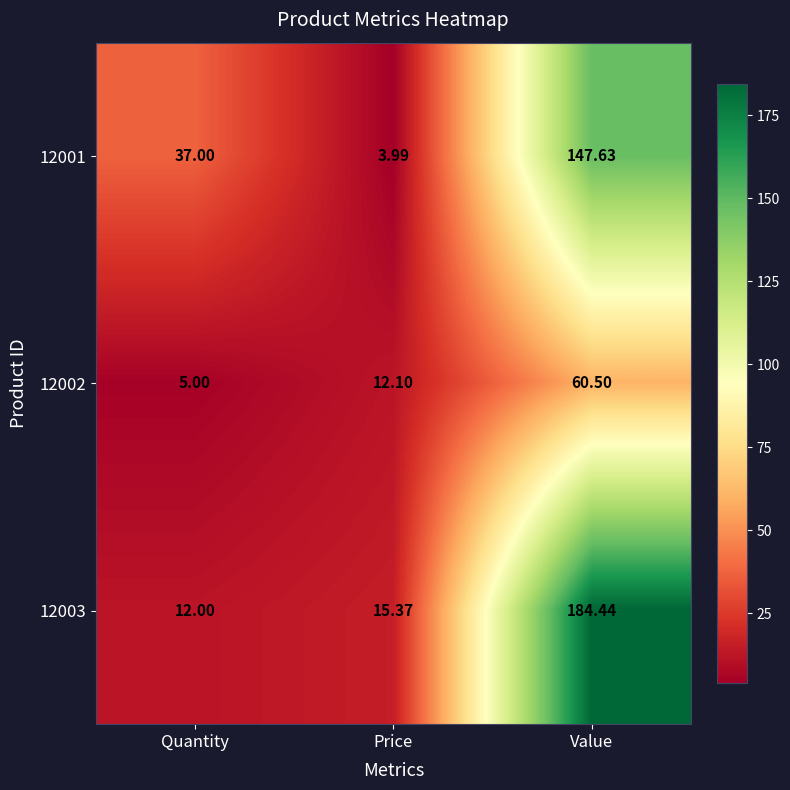

Where is 12002 nearest to the value 32?

Price